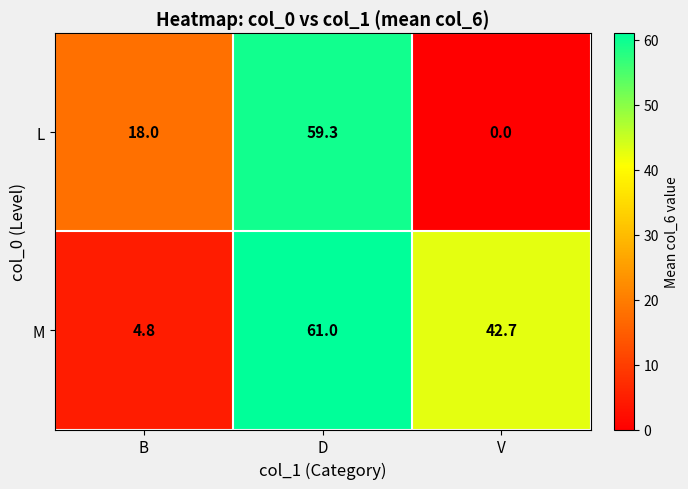

Between D and V, which series saw the biggest shift?

L